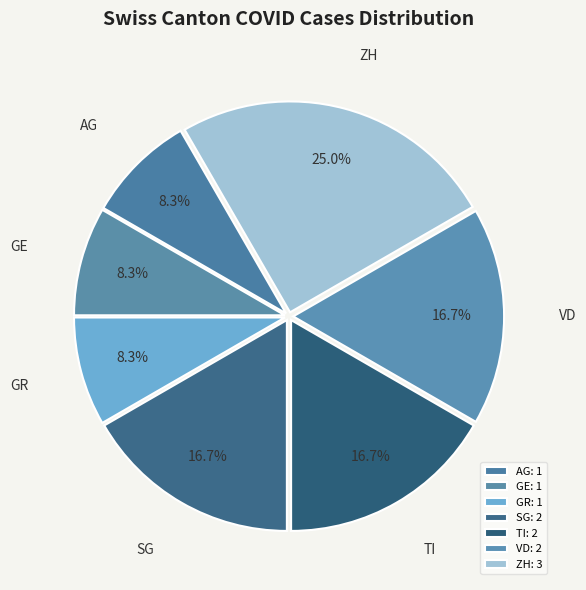

How many segments does this pie chart have?

7